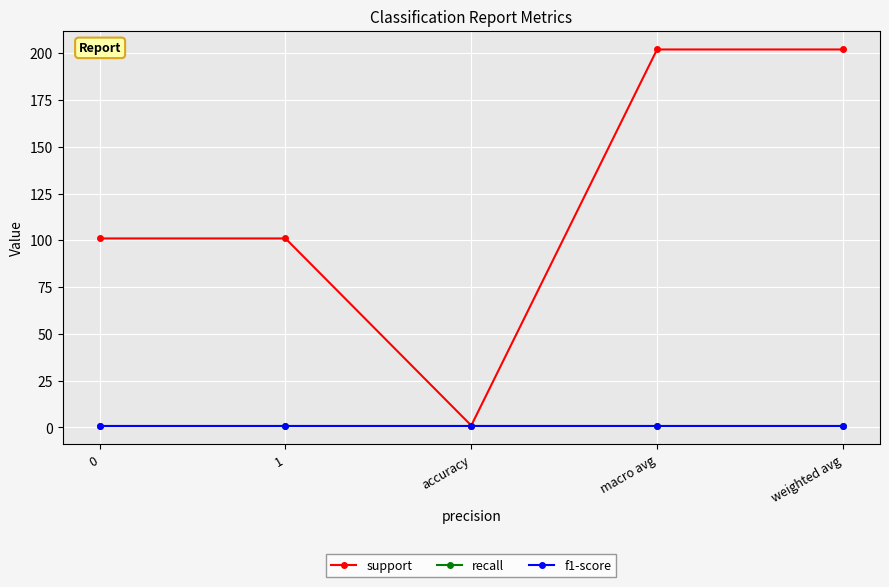

True or false: recall and f1-score intersect in this chart.

False